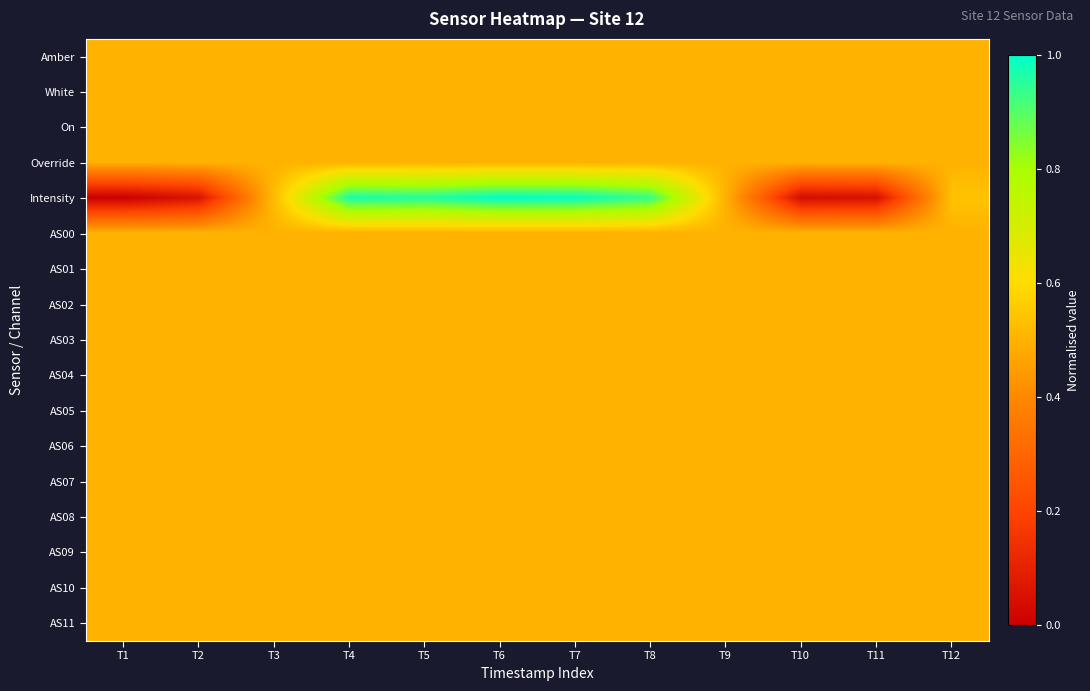

Reading left to right, what are all the values shown in this chart?

Amber: T1=0.5	T2=0.5	T3=0.5	T4=0.5	T5=0.5	T6=0.5	T7=0.5	T8=0.5	T9=0.5	T10=0.5	T11=0.5	T12=0.5
White: T1=0.5	T2=0.5	T3=0.5	T4=0.5	T5=0.5	T6=0.5	T7=0.5	T8=0.5	T9=0.5	T10=0.5	T11=0.5	T12=0.5
On: T1=0.5	T2=0.5	T3=0.5	T4=0.5	T5=0.5	T6=0.5	T7=0.5	T8=0.5	T9=0.5	T10=0.5	T11=0.5	T12=0.5
Override: T1=0.5	T2=0.5	T3=0.5	T4=0.5	T5=0.5	T6=0.5	T7=0.5	T8=0.5	T9=0.5	T10=0.5	T11=0.5	T12=0.5
Intensity: T1=0.0	T2=0.1	T3=0.5	T4=1.0	T5=1.0	T6=1.0	T7=1.0	T8=0.9	T9=0.5	T10=0.0	T11=0.1	T12=0.5
AS00: T1=0.5	T2=0.5	T3=0.5	T4=0.5	T5=0.5	T6=0.5	T7=0.5	T8=0.5	T9=0.5	T10=0.5	T11=0.5	T12=0.5
AS01: T1=0.5	T2=0.5	T3=0.5	T4=0.5	T5=0.5	T6=0.5	T7=0.5	T8=0.5	T9=0.5	T10=0.5	T11=0.5	T12=0.5
AS02: T1=0.5	T2=0.5	T3=0.5	T4=0.5	T5=0.5	T6=0.5	T7=0.5	T8=0.5	T9=0.5	T10=0.5	T11=0.5	T12=0.5
AS03: T1=0.5	T2=0.5	T3=0.5	T4=0.5	T5=0.5	T6=0.5	T7=0.5	T8=0.5	T9=0.5	T10=0.5	T11=0.5	T12=0.5
AS04: T1=0.5	T2=0.5	T3=0.5	T4=0.5	T5=0.5	T6=0.5	T7=0.5	T8=0.5	T9=0.5	T10=0.5	T11=0.5	T12=0.5
AS05: T1=0.5	T2=0.5	T3=0.5	T4=0.5	T5=0.5	T6=0.5	T7=0.5	T8=0.5	T9=0.5	T10=0.5	T11=0.5	T12=0.5
AS06: T1=0.5	T2=0.5	T3=0.5	T4=0.5	T5=0.5	T6=0.5	T7=0.5	T8=0.5	T9=0.5	T10=0.5	T11=0.5	T12=0.5
AS07: T1=0.5	T2=0.5	T3=0.5	T4=0.5	T5=0.5	T6=0.5	T7=0.5	T8=0.5	T9=0.5	T10=0.5	T11=0.5	T12=0.5
AS08: T1=0.5	T2=0.5	T3=0.5	T4=0.5	T5=0.5	T6=0.5	T7=0.5	T8=0.5	T9=0.5	T10=0.5	T11=0.5	T12=0.5
AS09: T1=0.5	T2=0.5	T3=0.5	T4=0.5	T5=0.5	T6=0.5	T7=0.5	T8=0.5	T9=0.5	T10=0.5	T11=0.5	T12=0.5
AS10: T1=0.5	T2=0.5	T3=0.5	T4=0.5	T5=0.5	T6=0.5	T7=0.5	T8=0.5	T9=0.5	T10=0.5	T11=0.5	T12=0.5
AS11: T1=0.5	T2=0.5	T3=0.5	T4=0.5	T5=0.5	T6=0.5	T7=0.5	T8=0.5	T9=0.5	T10=0.5	T11=0.5	T12=0.5